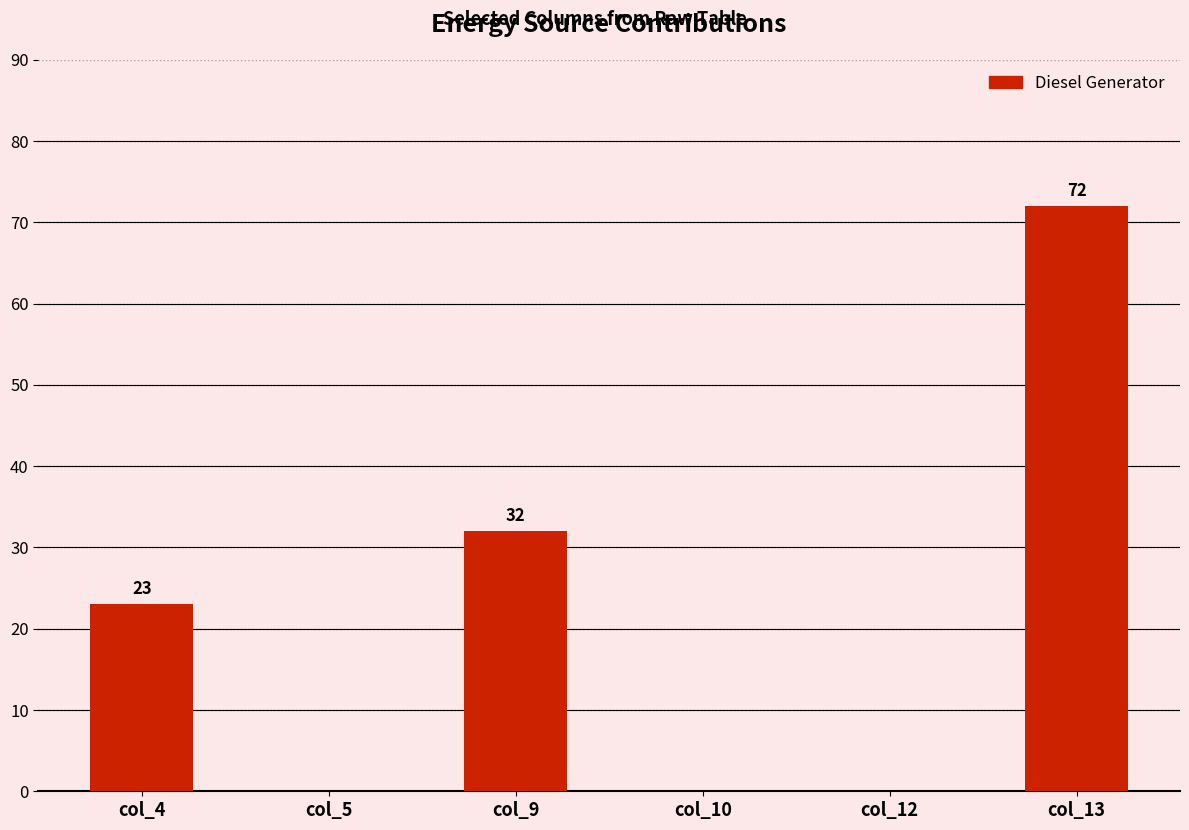

What is the maximum value shown in the chart?

72